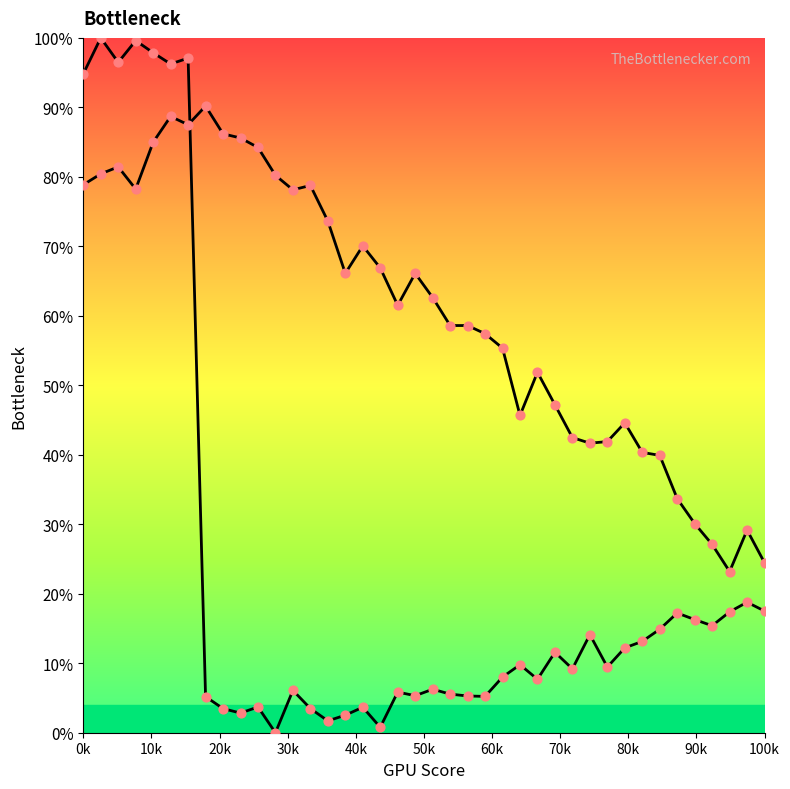

Does the chart have visible grid lines?

No